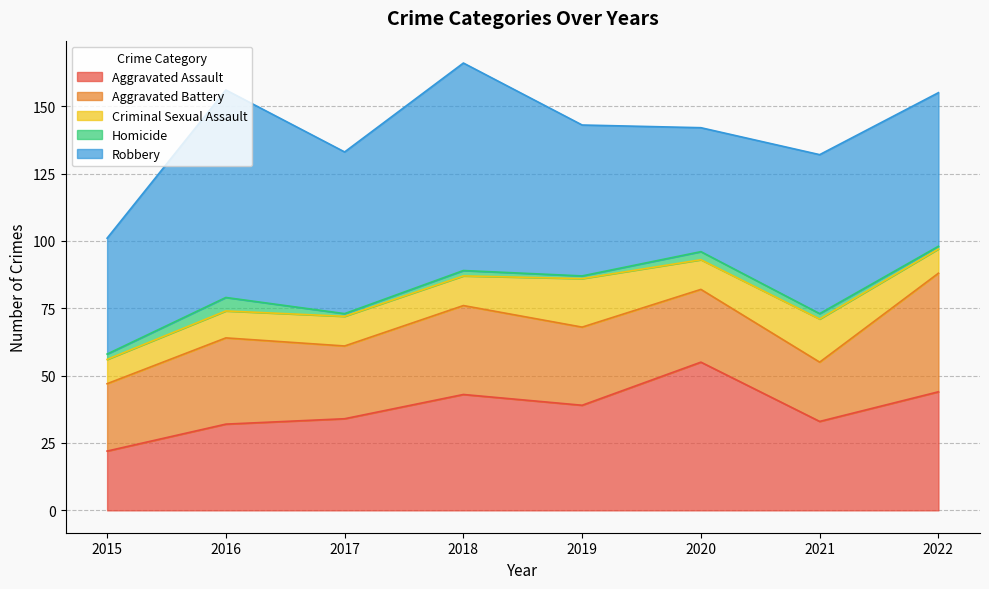

How many interior local valleys does the Robbery series have?

2